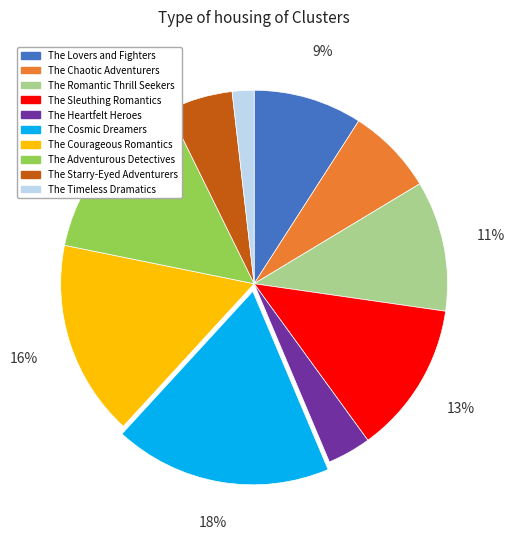

Which has a higher value, The Chaotic Adventurers or The Lovers and Fighters?

The Lovers and Fighters